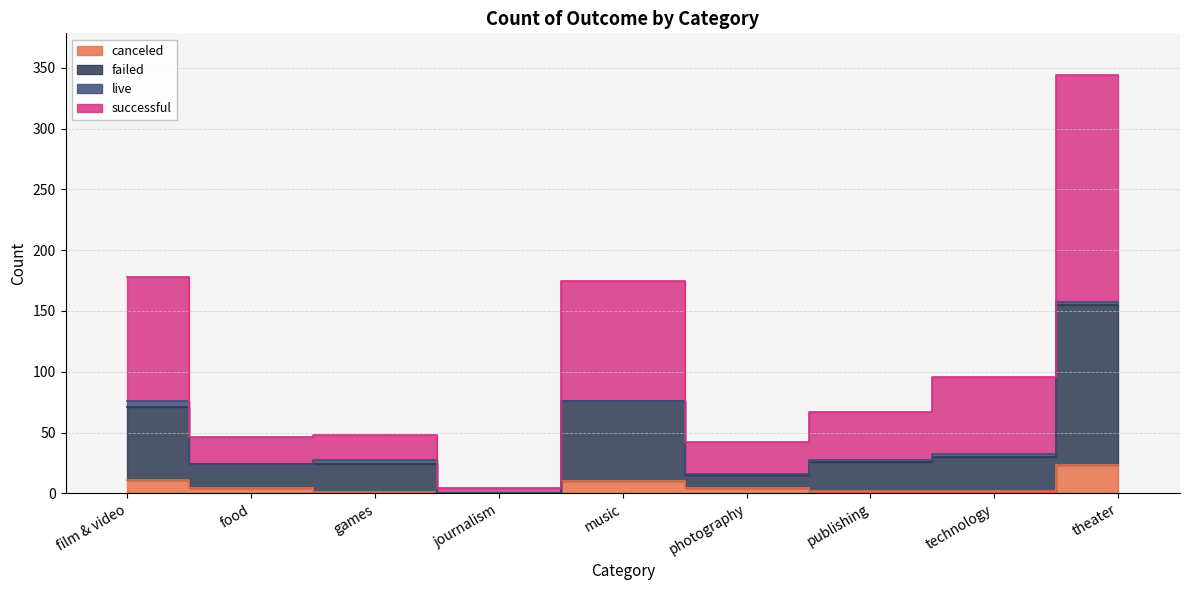

At which label does canceled first exceed 4?

film & video